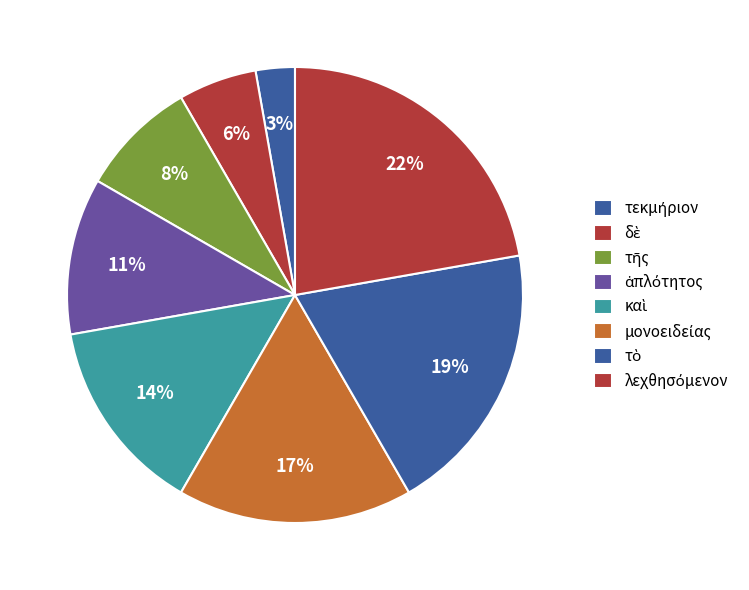

To the nearest percent, what is the difference between the largest and smallest slice percentages?

19%